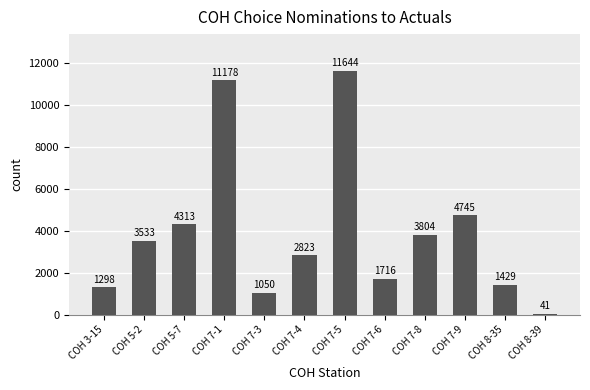

What is the ratio of the value at COH 7-1 to the value at COH 7-4?

4.0